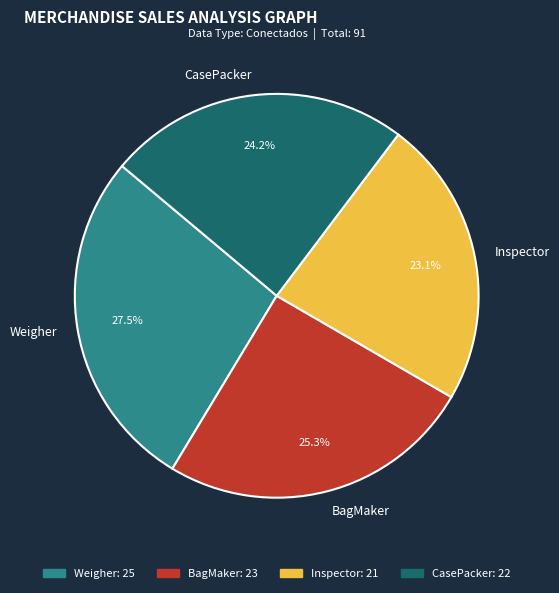

What percentage is the Inspector slice, to the nearest percent?

23%